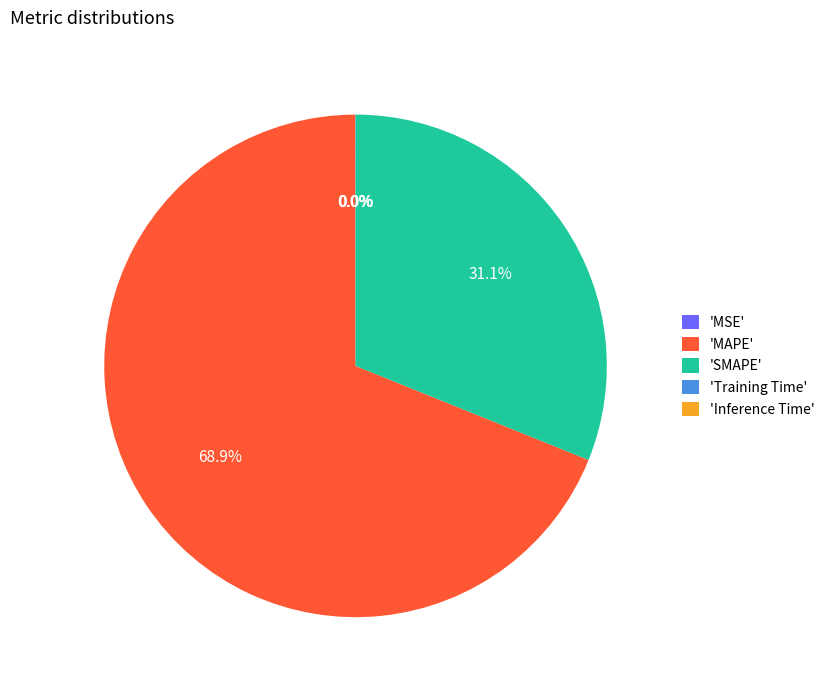

To the nearest percent, what is the average slice percentage?

20%